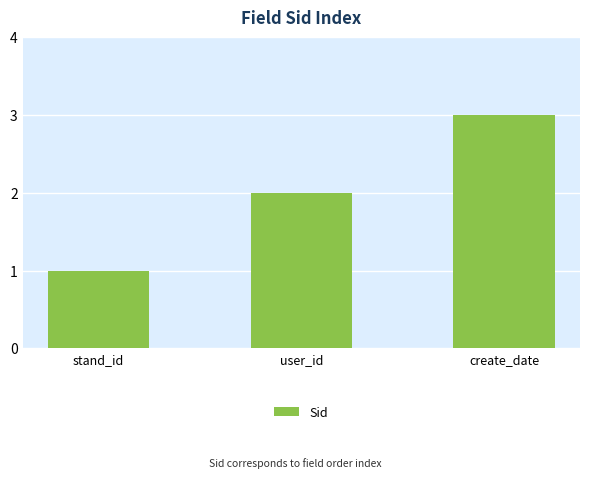

What is the change in value from stand_id to create_date?

+2